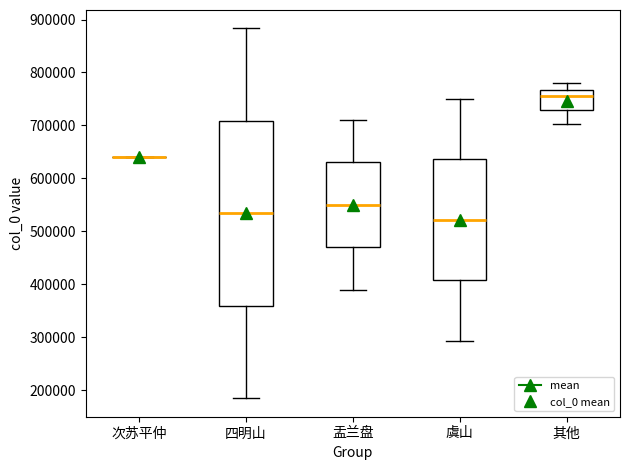

Where does the lower whisker of the box for 盂兰盘 end on the y-axis? The values are not printed on the chart, so give them approximately, as read against the axis.

390000